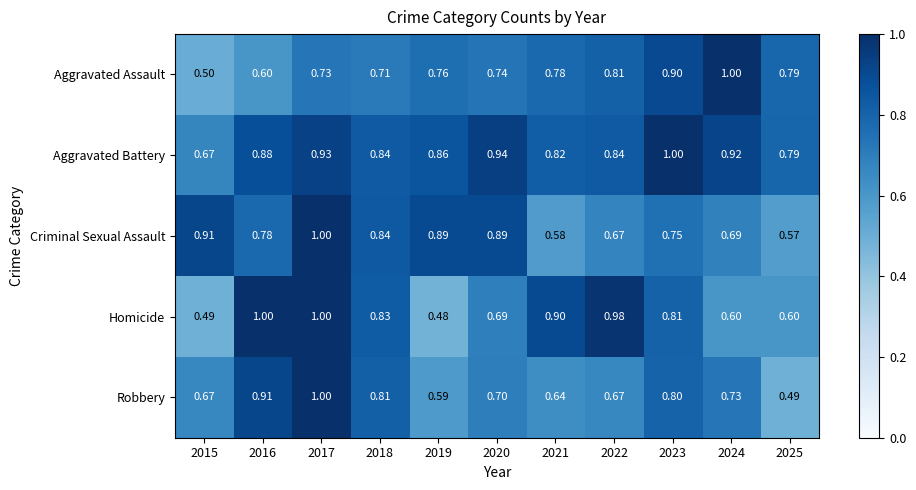

Which series has the widest spread of values?

Homicide